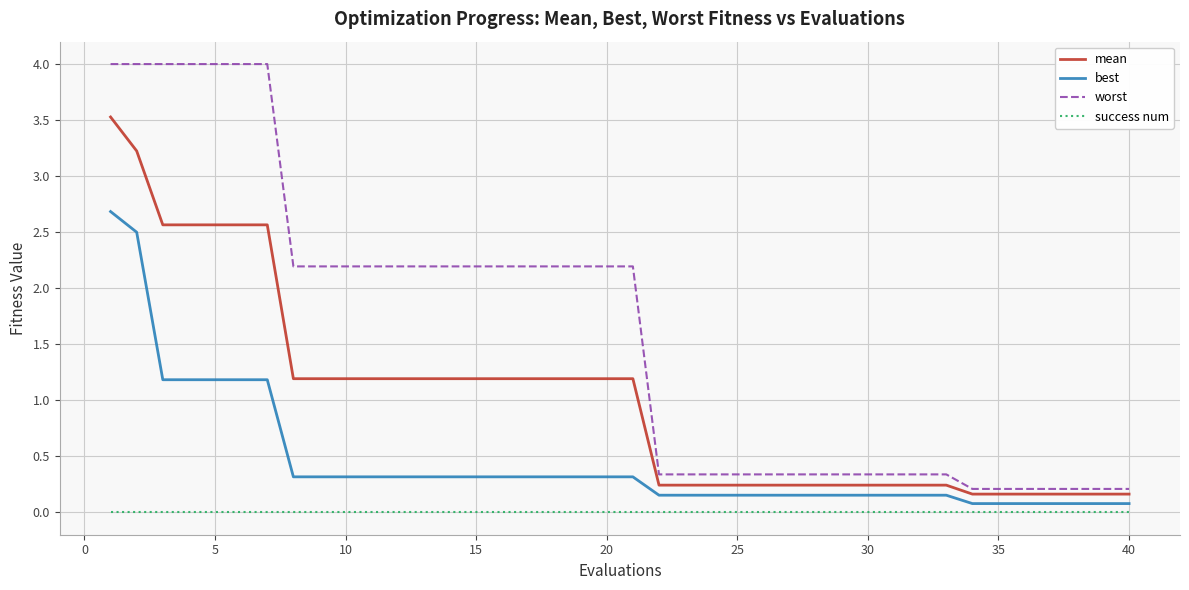

What is the greatest value displayed?

4.0